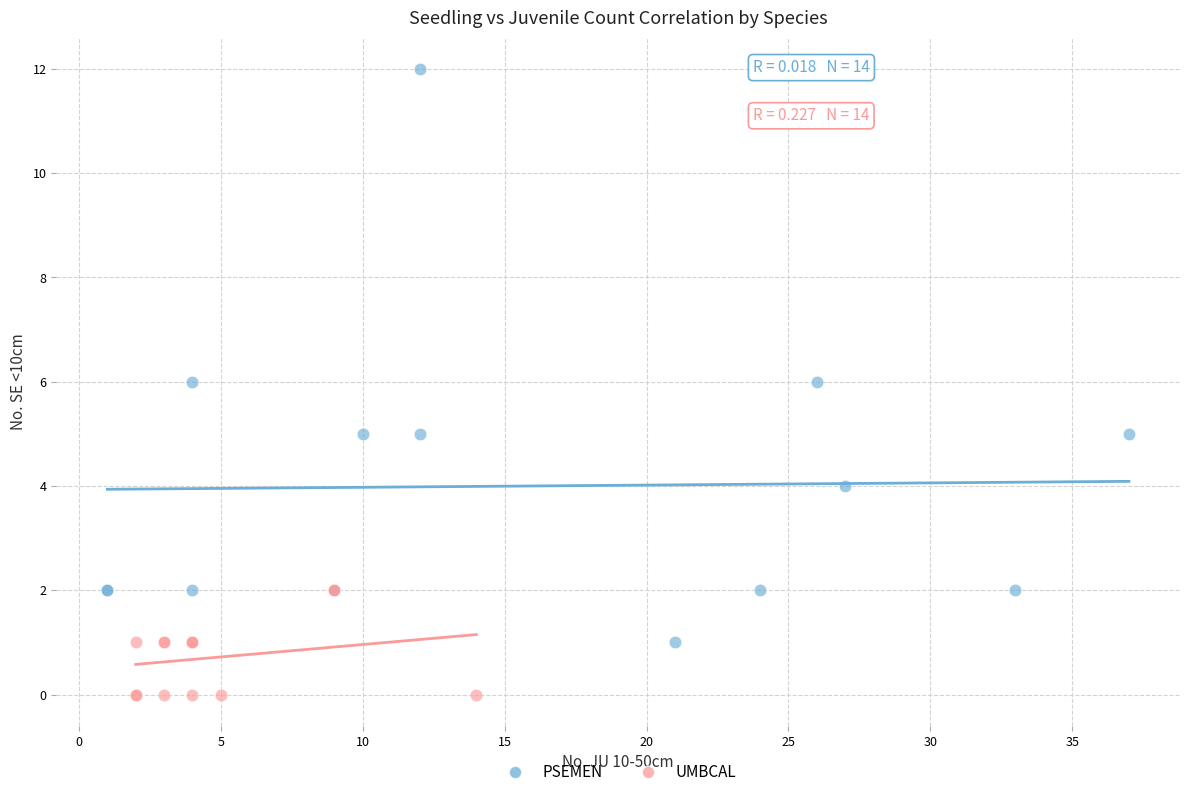

Which series contains the highest Y value?

PSEMEN